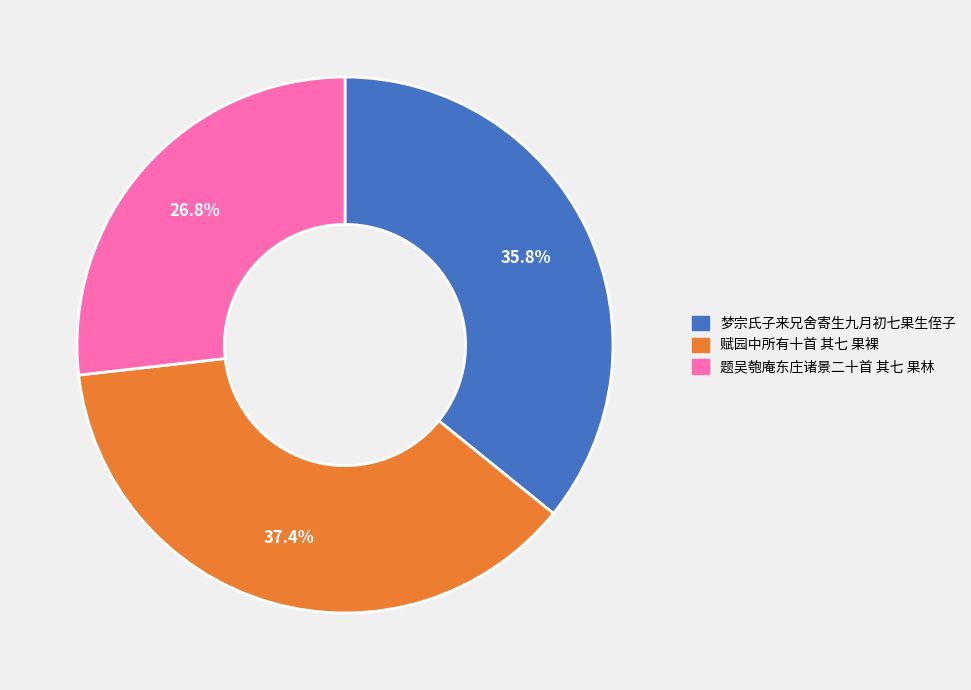

Is there any slice that represents more than half of the pie?

No